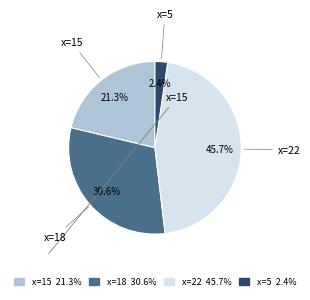

What percentage is NOT represented by x=15?

78.7%